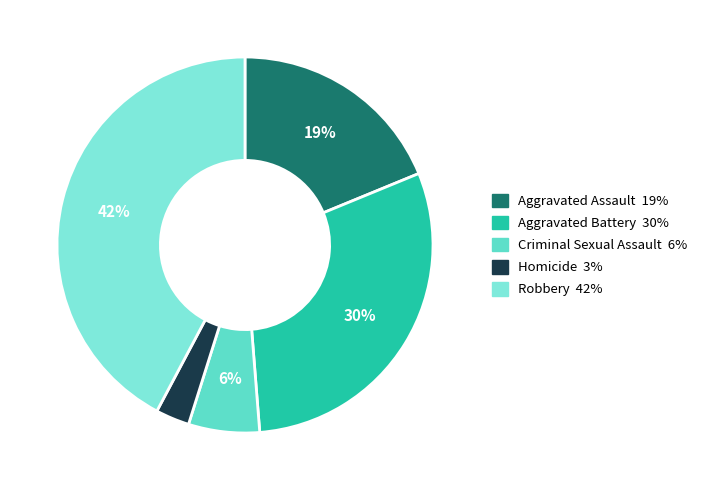

Which slice is the largest?

Robbery